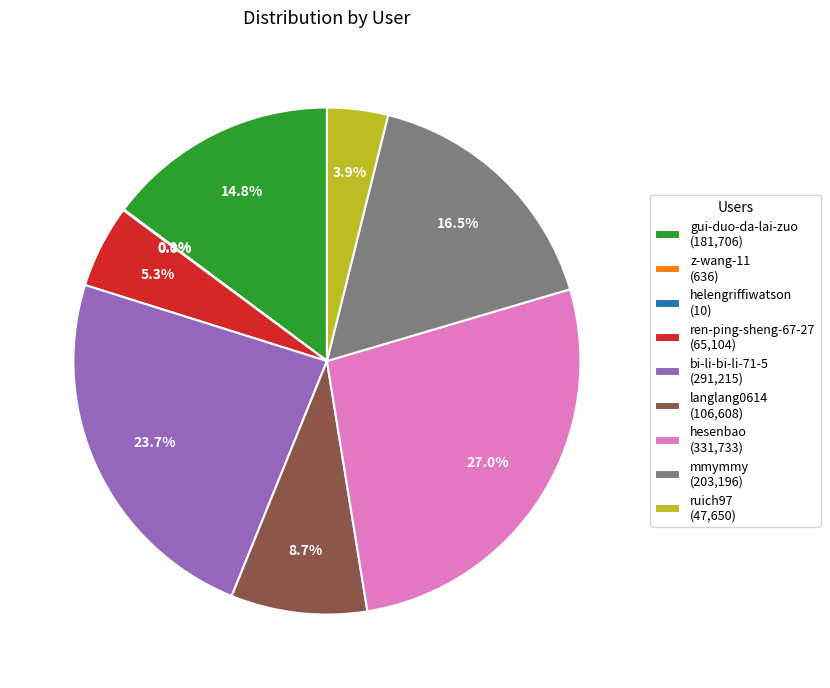

To the nearest percent, what is the difference between the ren-ping-sheng-67-27 and mmymmy slice percentages?

11%